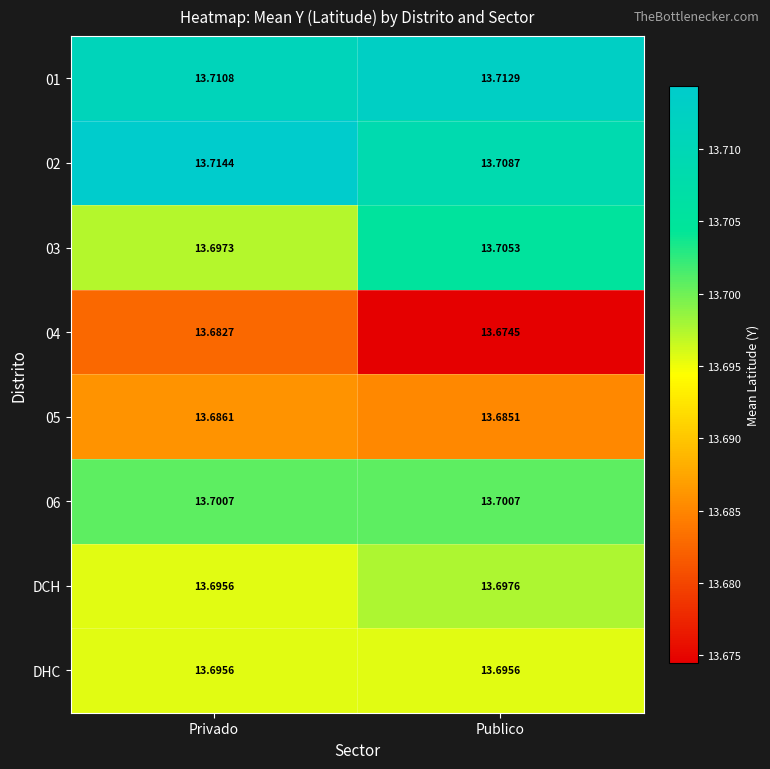

At how many categories does at least one series exceed 13?

2